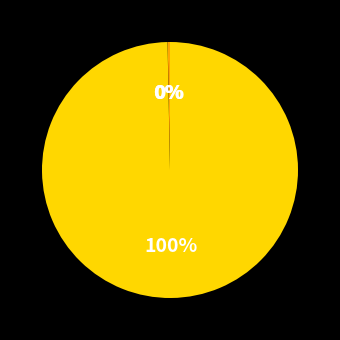

Is there any slice that represents more than half of the pie?

Yes